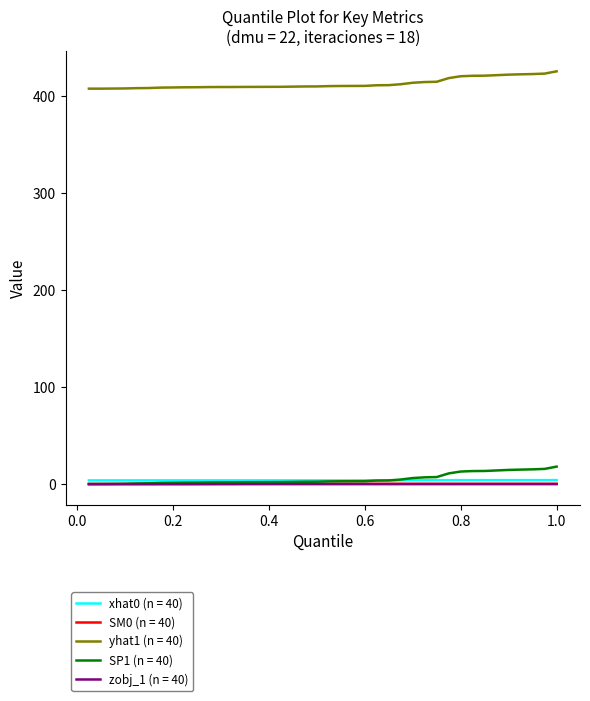

What is the maximum value shown in the chart?

425.8